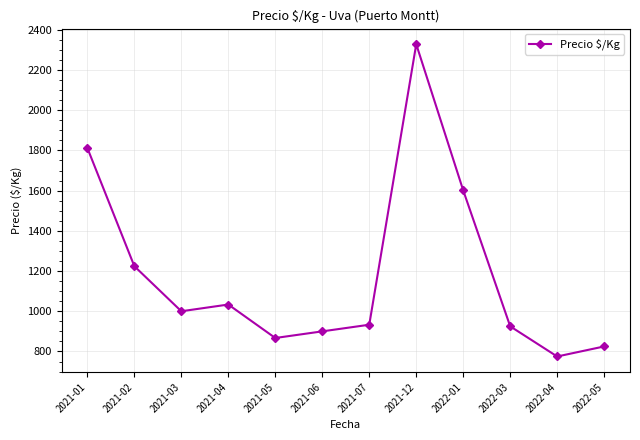

At which category does the chart reach its minimum across all series?

2022-04